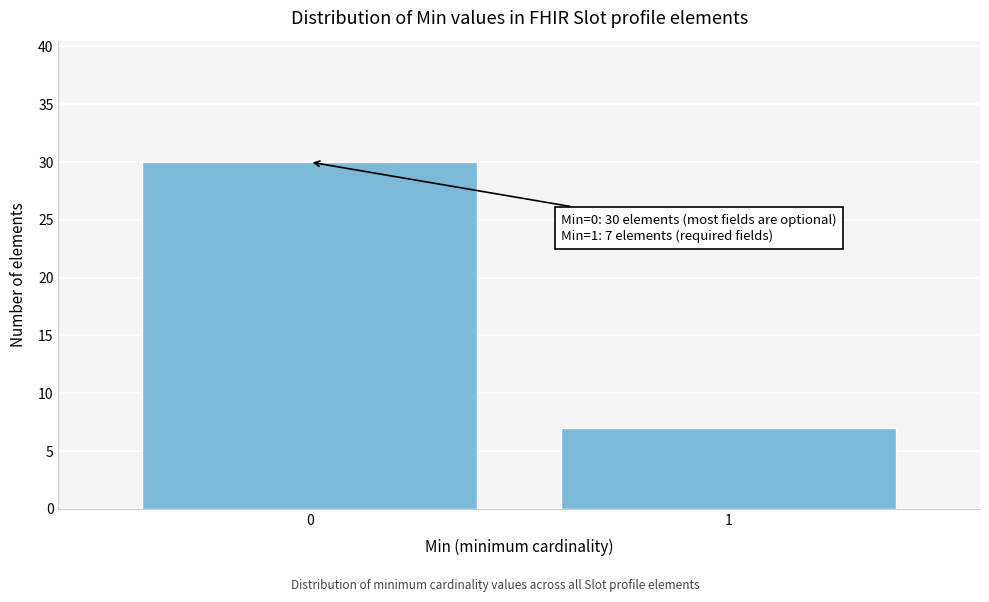

Reading left to right, transcribe all the data shown in this chart.

0=30	1=7